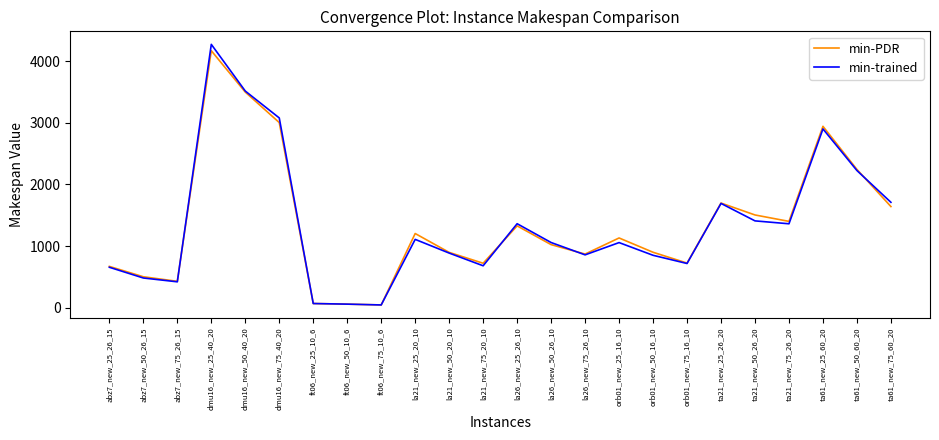

Between orb01_new_25_16_10 and ta61_new_25_60_20, which series saw the biggest shift?

min-trained